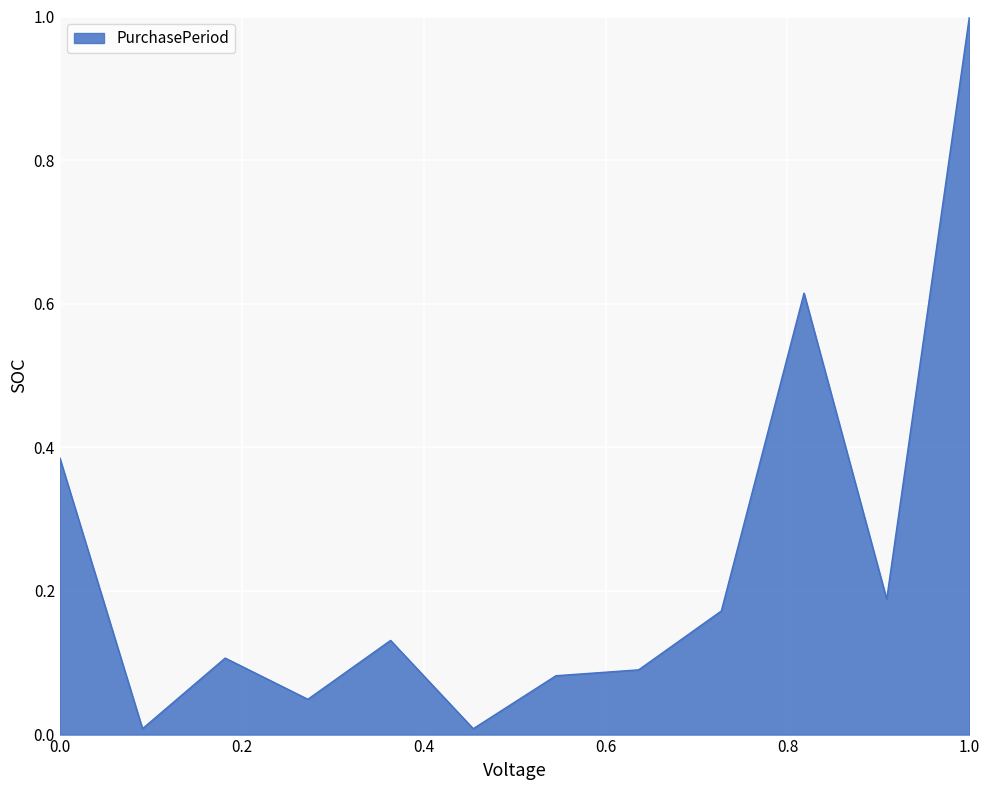

What is the greatest value displayed?

1.0